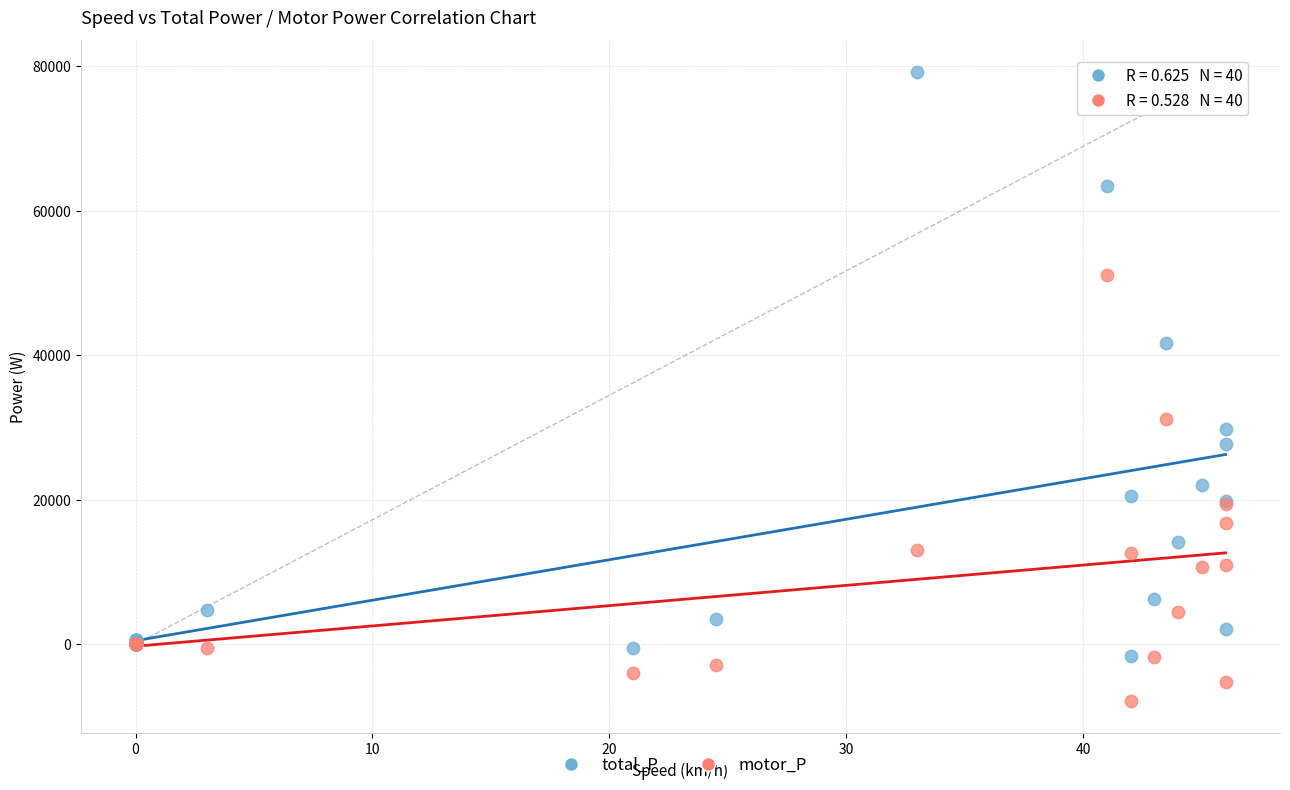

Which series contains the lowest Y value?

motor_P